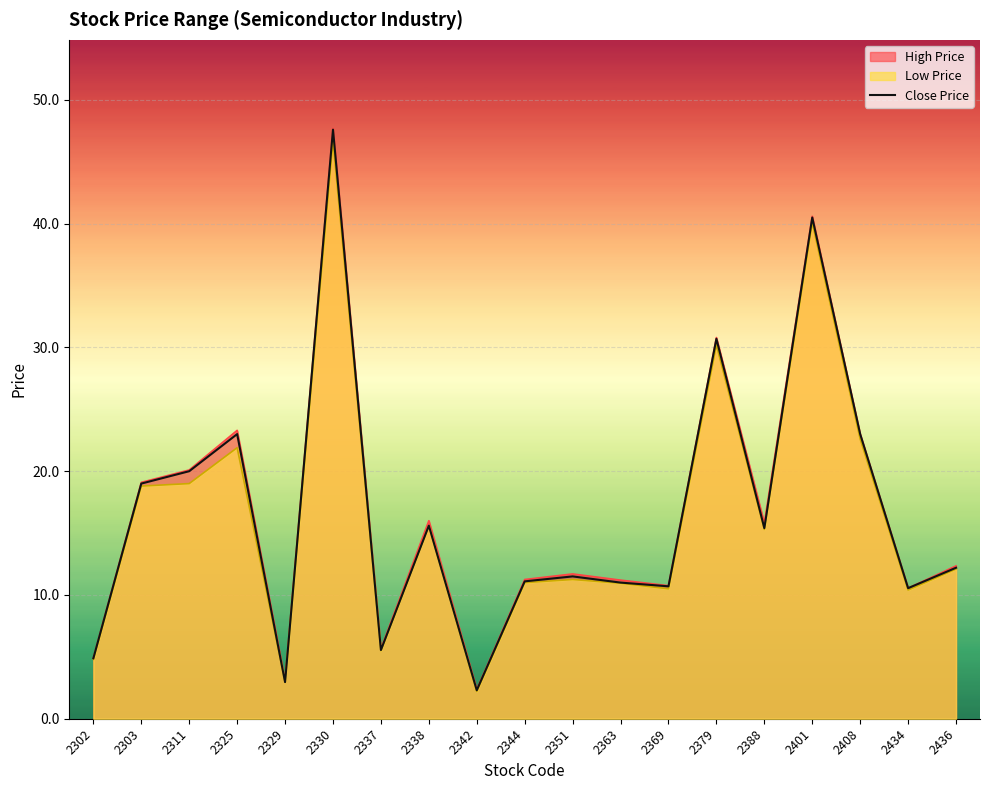

What value does the data have at 2401?

40.5